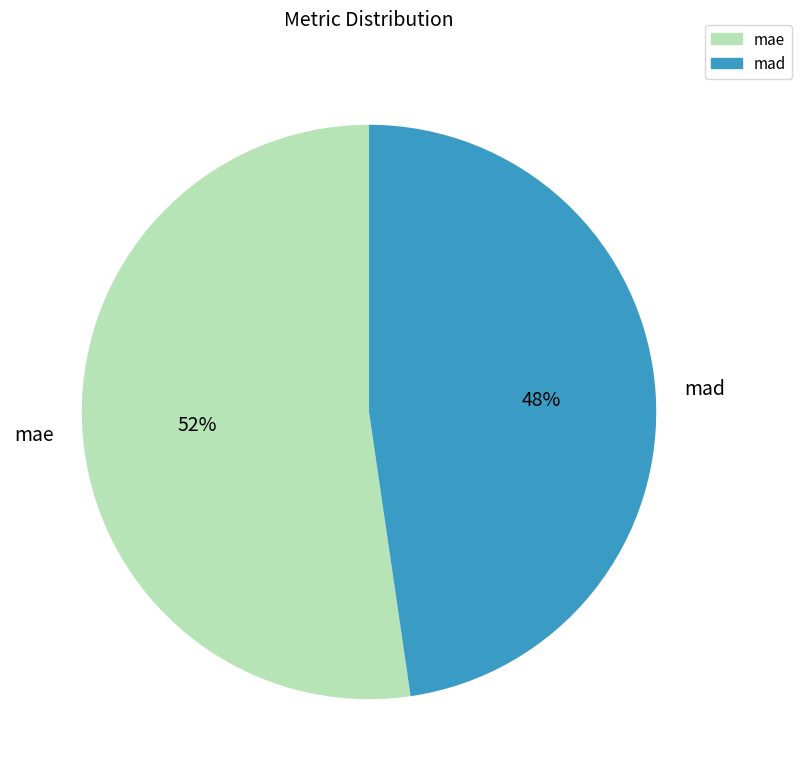

Which category has the smallest portion of the pie?

mad